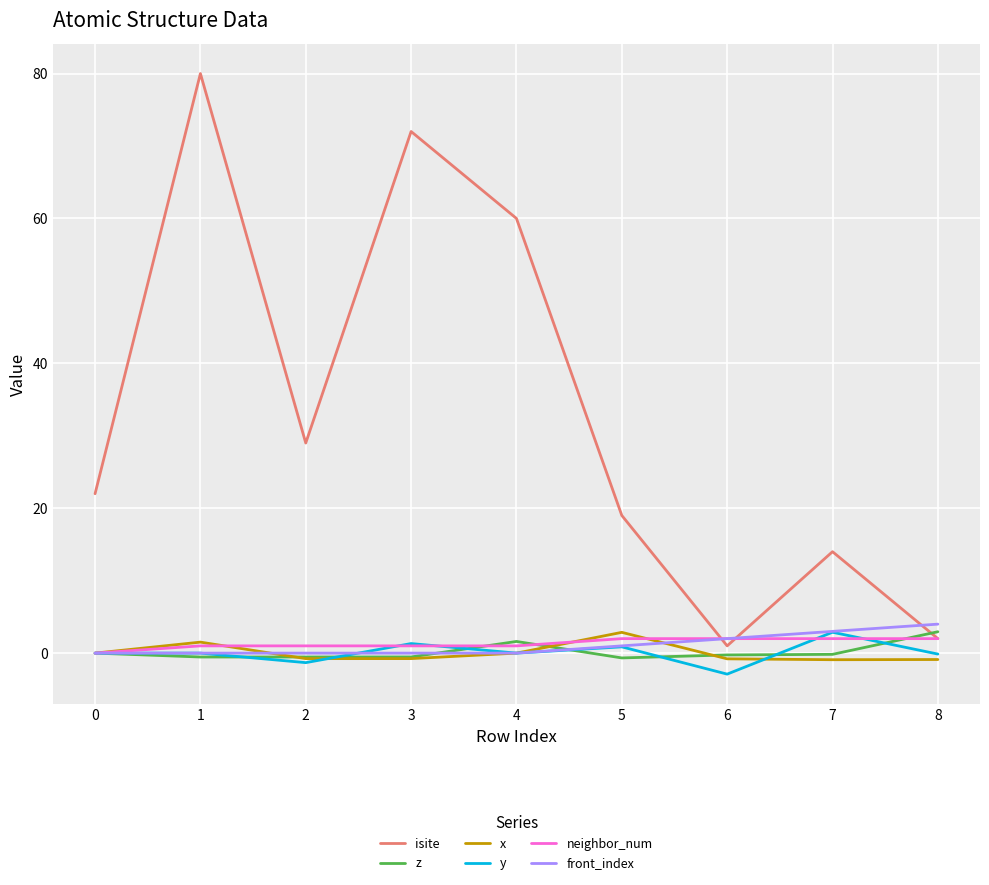

Which series has the widest spread of values?

isite